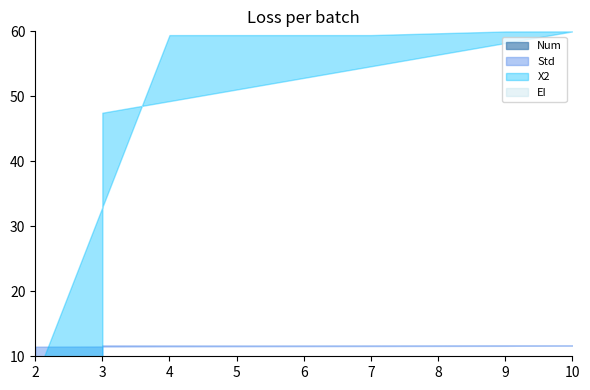

What is the average value of the X2 series?

487.9